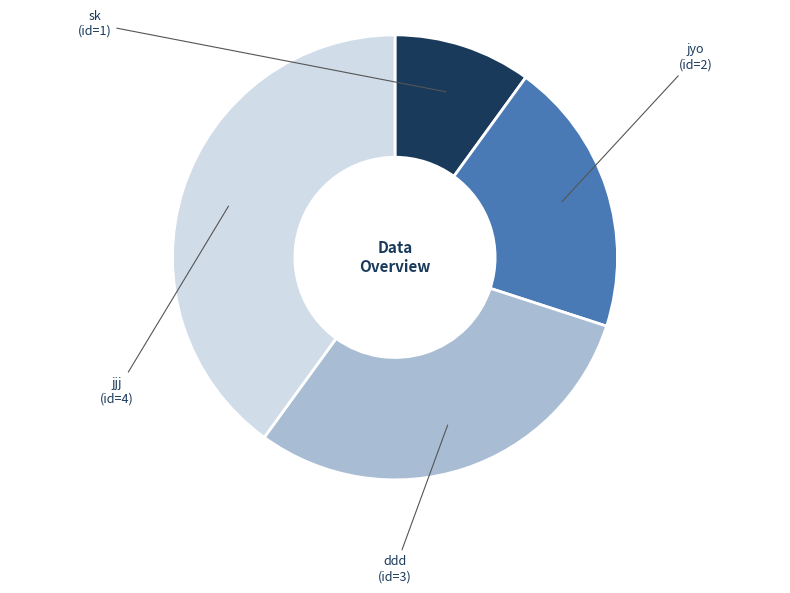

Approximately how many times larger is the value at sk compared to jyo?

0.5